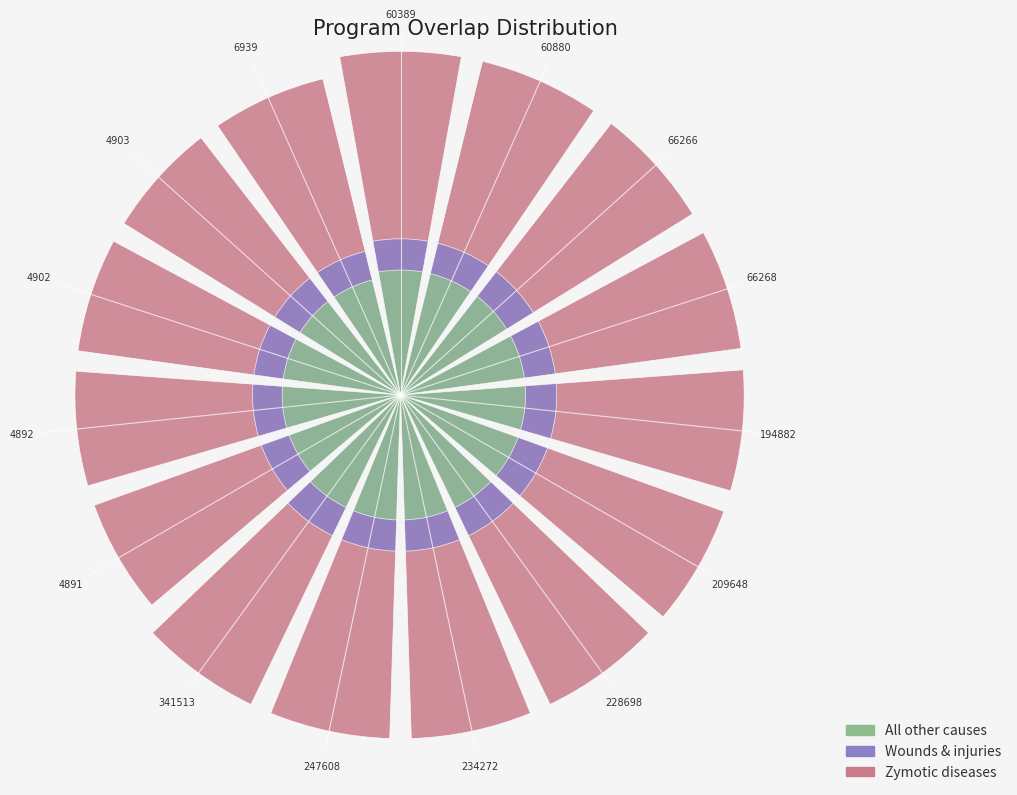

Count the number of data series in this chart.

3